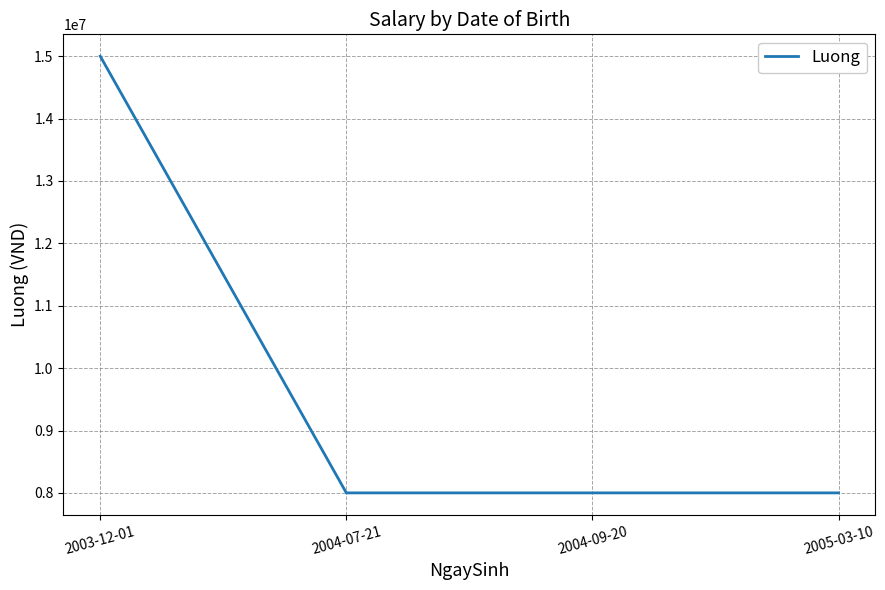

Is it true that the value at 2005-03-10 is 12203178?

False